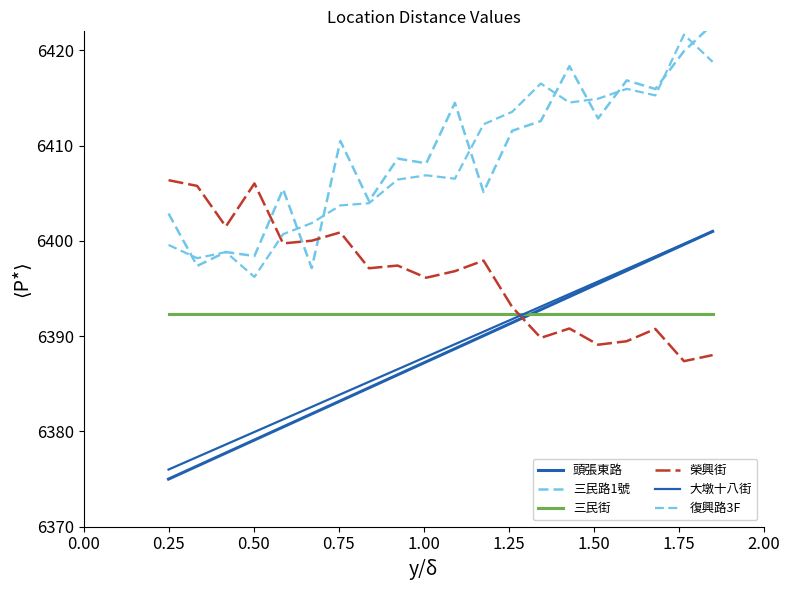

True or false: 台中市潭子區頭張東路 has more than 1 points higher than both neighbors.

False